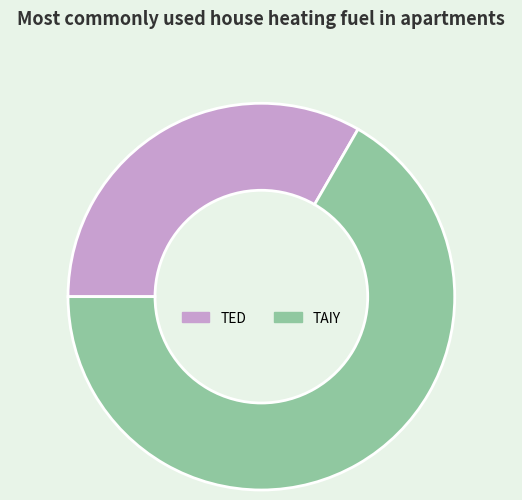

Which slice is the smallest?

TED